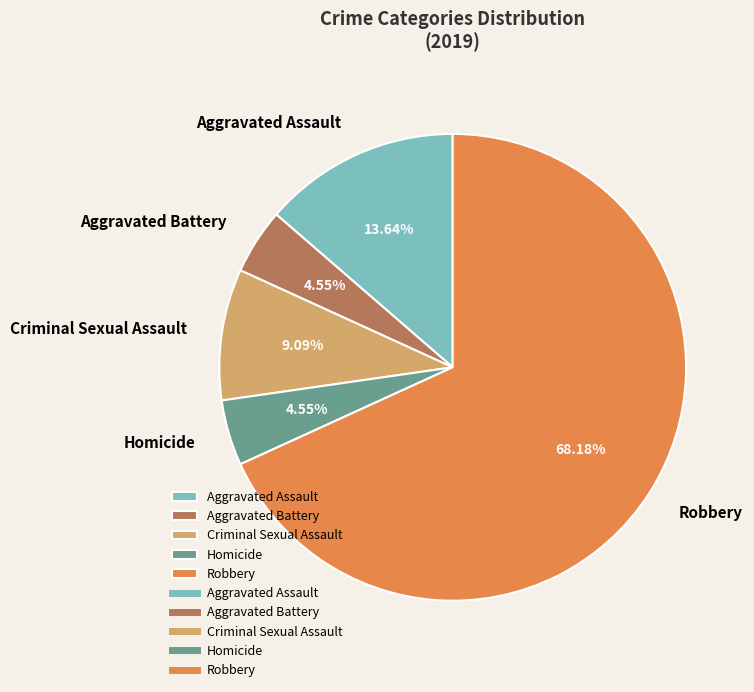

To the nearest percent, what is the difference between the Aggravated Battery and Robbery slice percentages?

64%